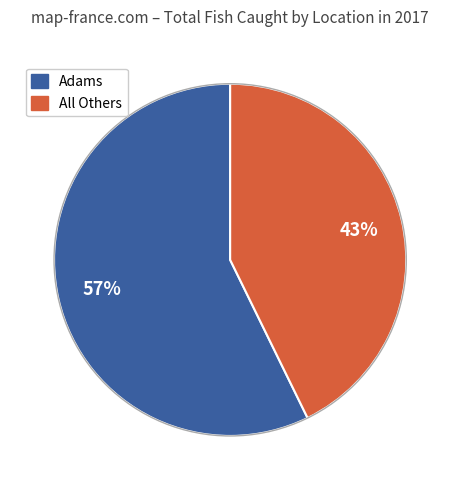

Is there a majority slice in this chart?

Yes